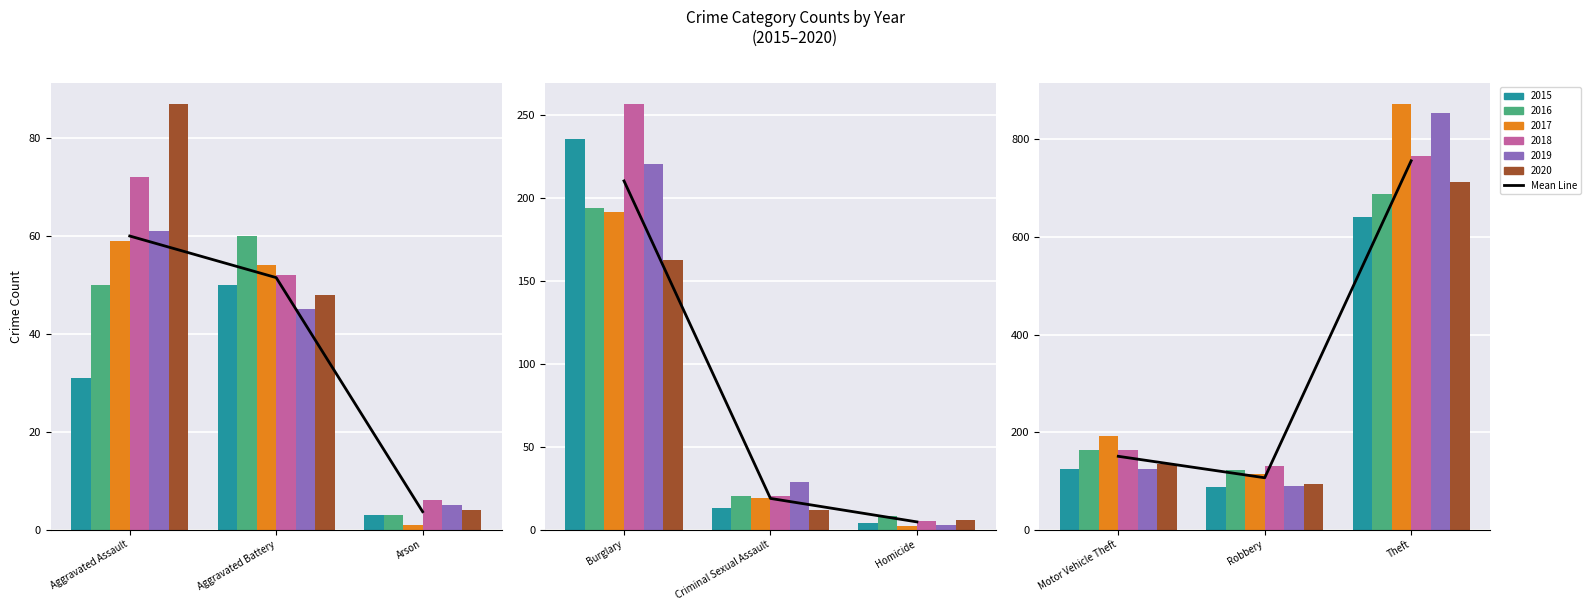

Read the value at Arson.

3.7